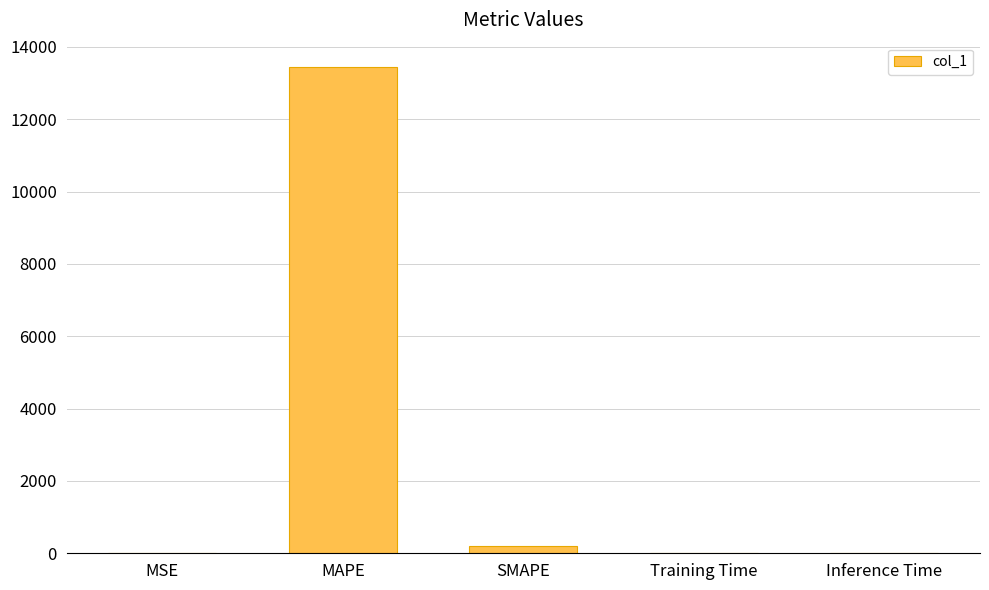

Are the bars horizontal?

No